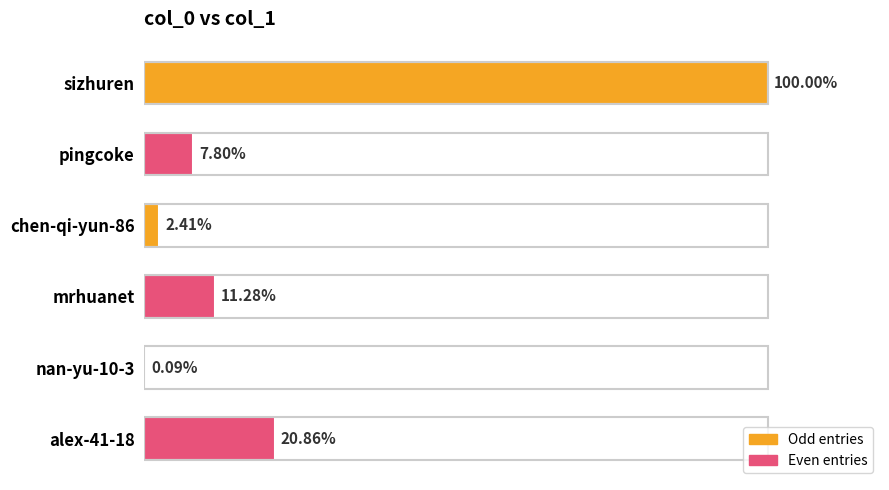

List the labels in order of value, largest first.

0, 5, 3, 1, 2, 4